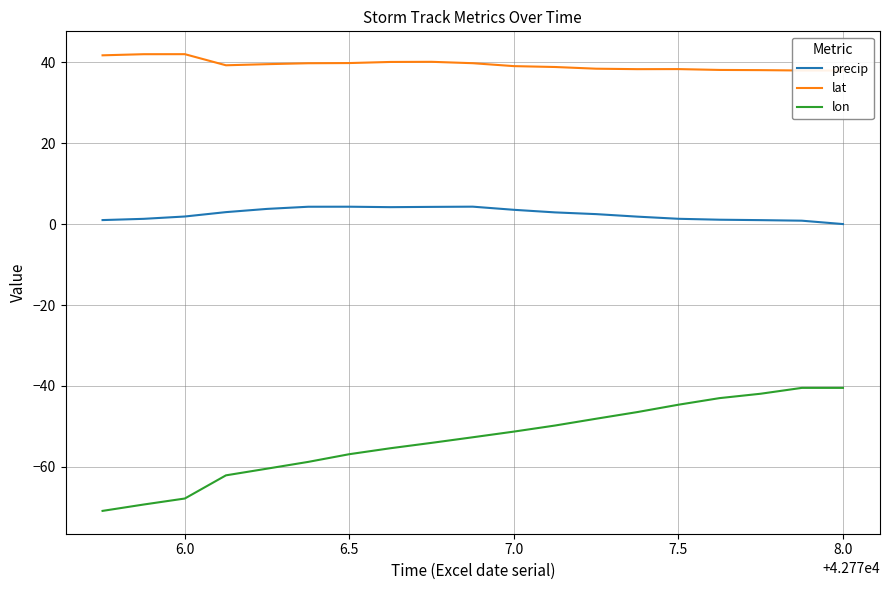

Rank the series by their average value, from lowest to highest.

lon, precip, lat